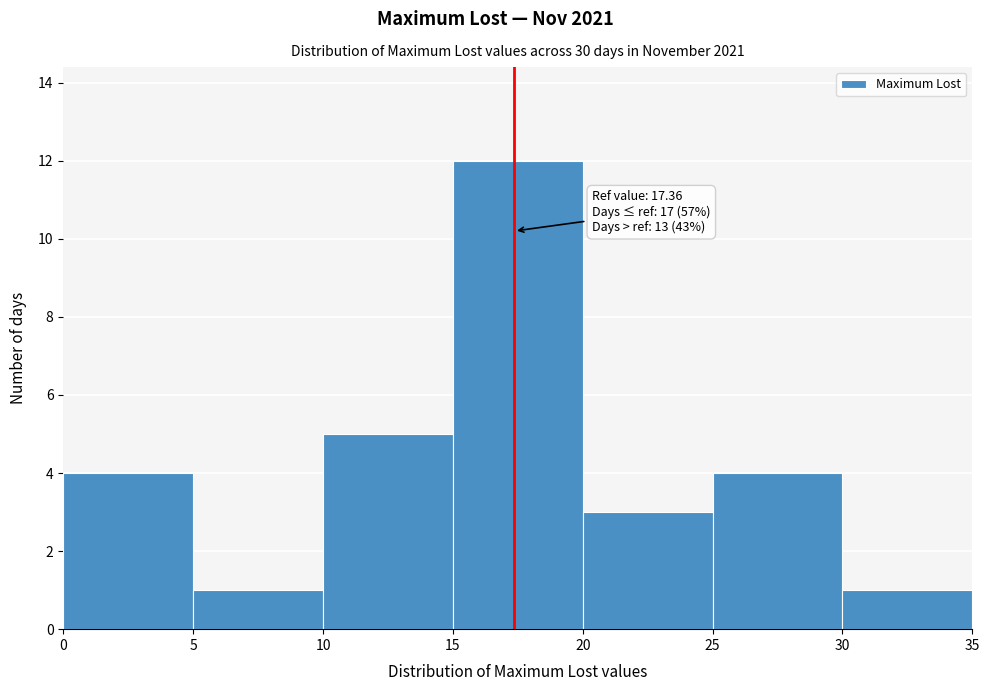

Over which range of the x-axis is the bar tallest?

15 to 20